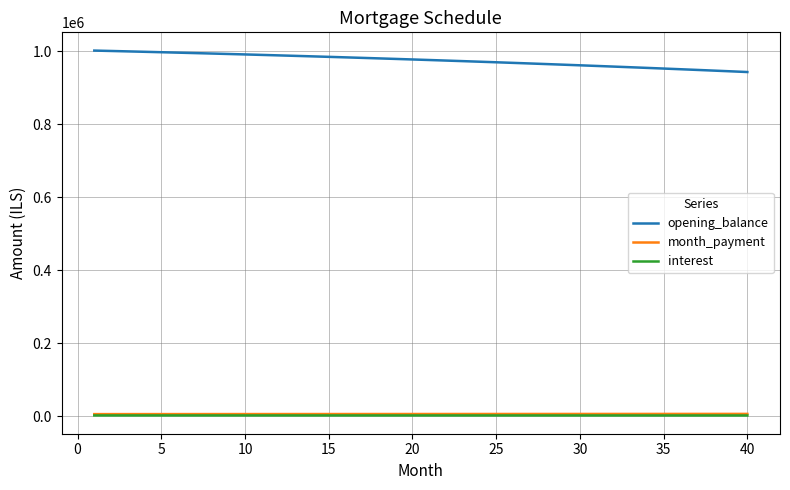

What are all the series names shown in the legend?

opening_balance, month_payment, interest